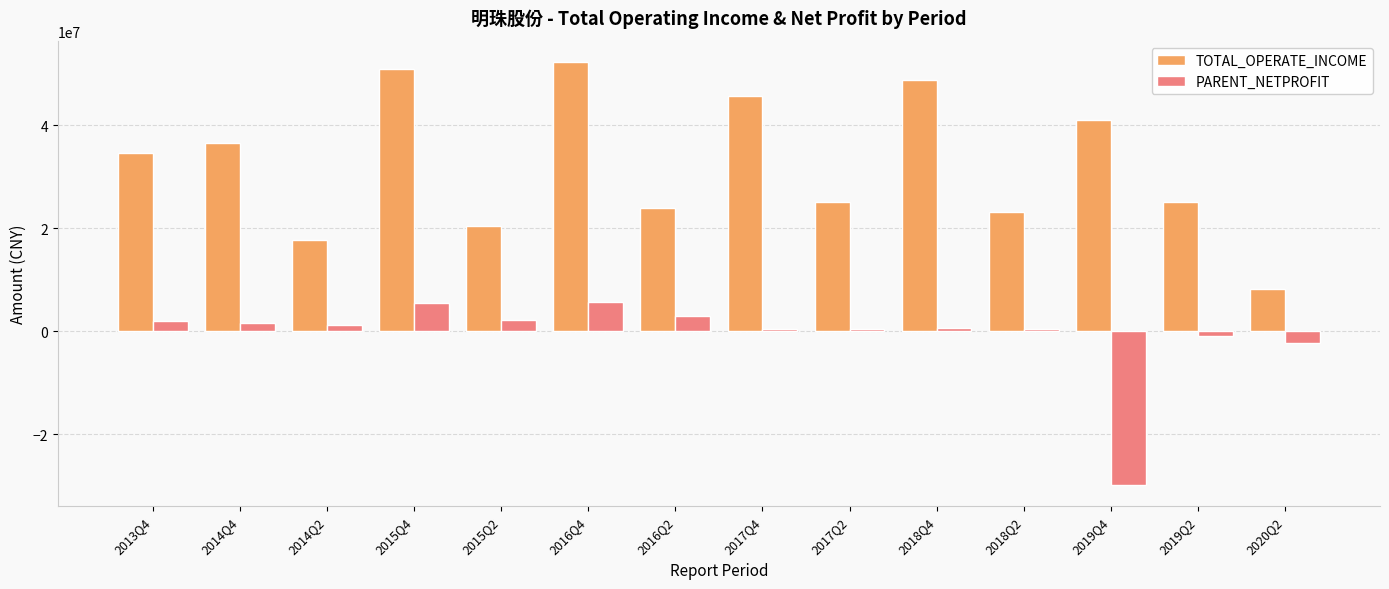

At 2018Q4, list the series in order from smallest to largest.

PARENT_NETPROFIT, TOTAL_OPERATE_INCOME